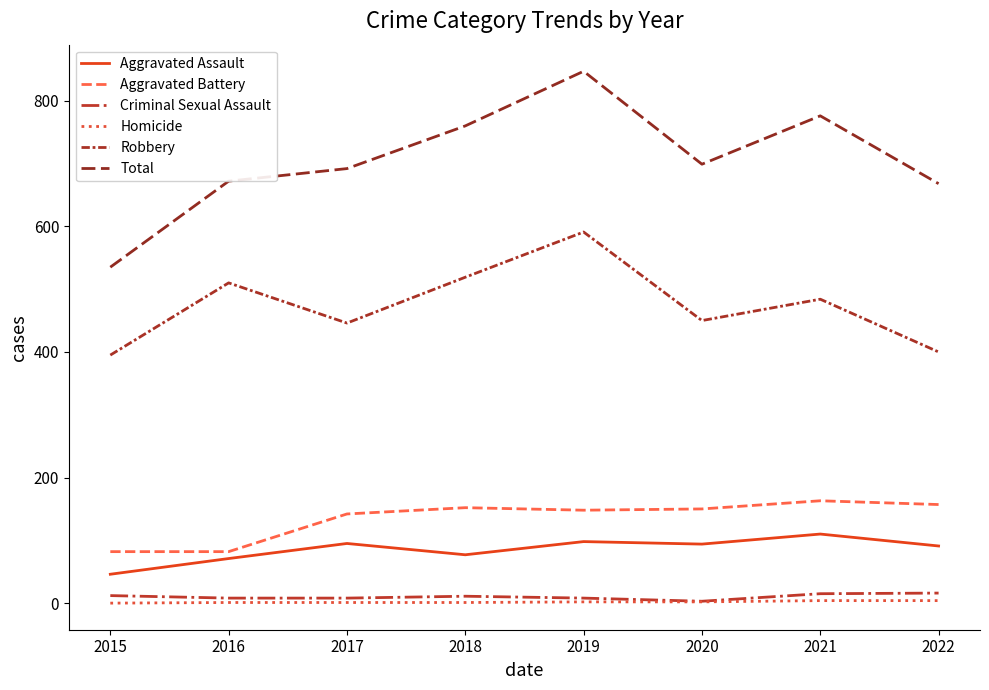

Rank the series by their maximum value, from highest to lowest.

Total, Robbery, Aggravated Battery, Aggravated Assault, Criminal Sexual Assault, Homicide